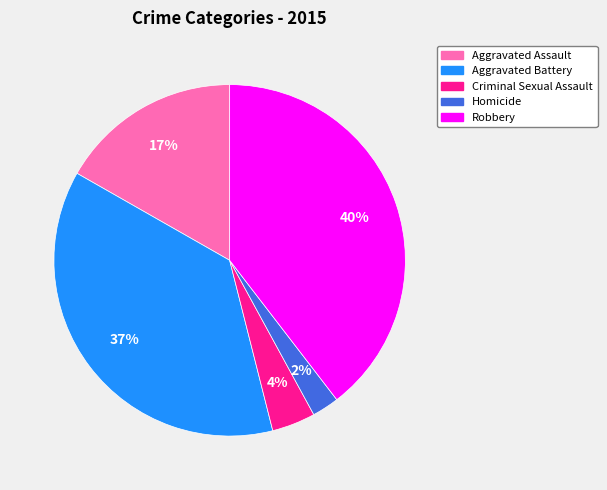

Between Aggravated Battery and Robbery, which is larger?

Robbery